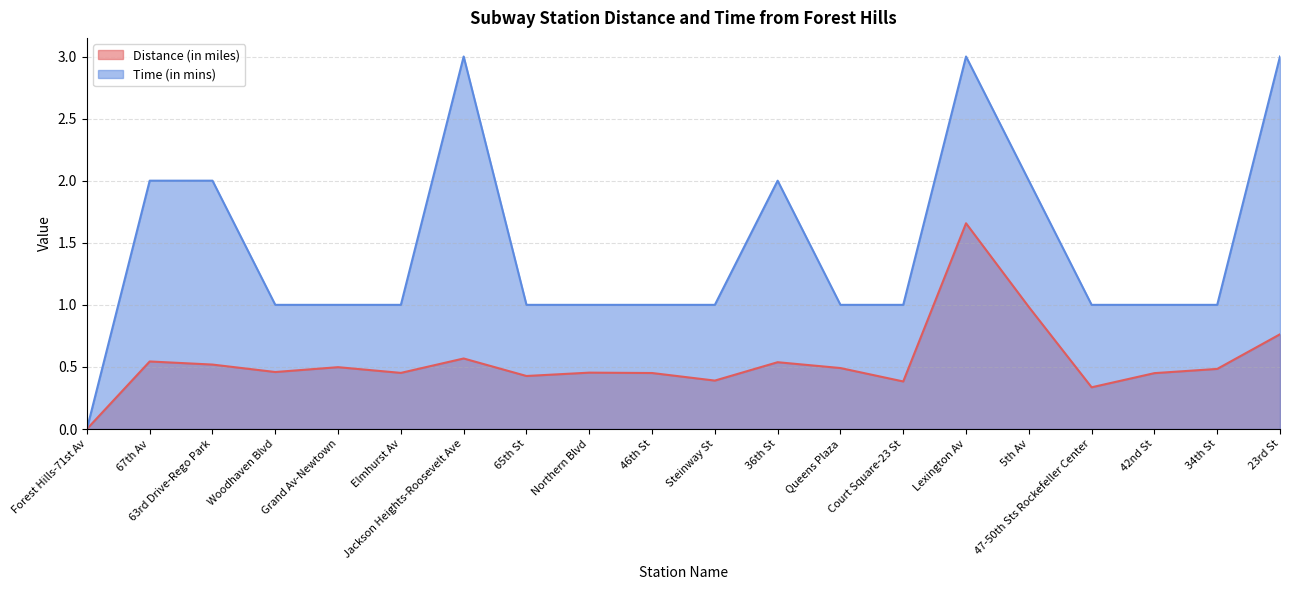

Reading left to right, transcribe all the data shown in this chart.

Distance (in miles): 0.0	0.5	0.5	0.5	0.5	0.5	0.6	0.4	0.5	0.5	0.4	0.5	0.5	0.4	1.7	1.0	0.3	0.5	0.5	0.8
Time (in mins): 0.0	2.0	2.0	1.0	1.0	1.0	3.0	1.0	1.0	1.0	1.0	2.0	1.0	1.0	3.0	2.0	1.0	1.0	1.0	3.0